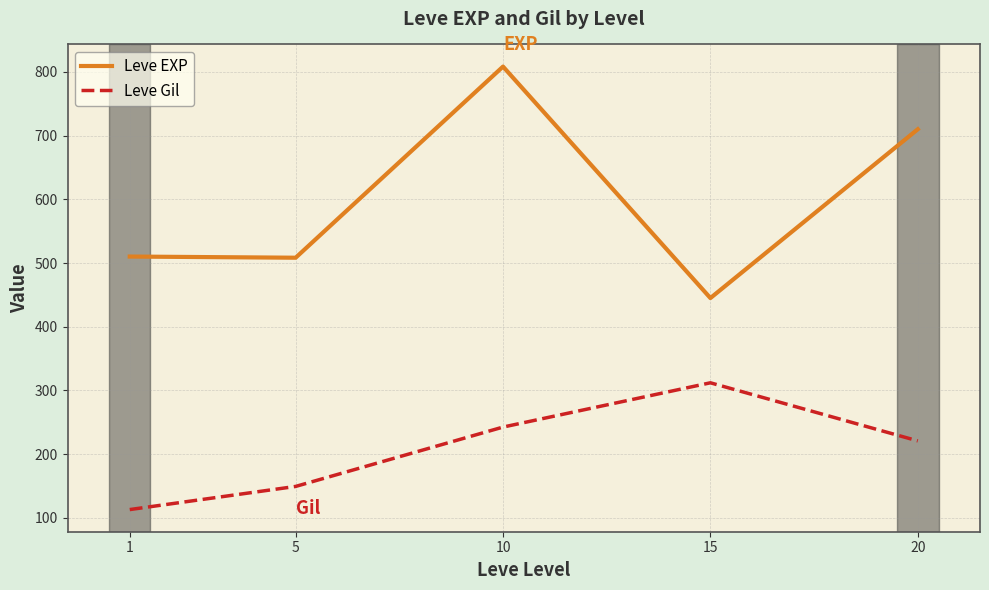

At which label does Leve EXP first exceed 510?

1